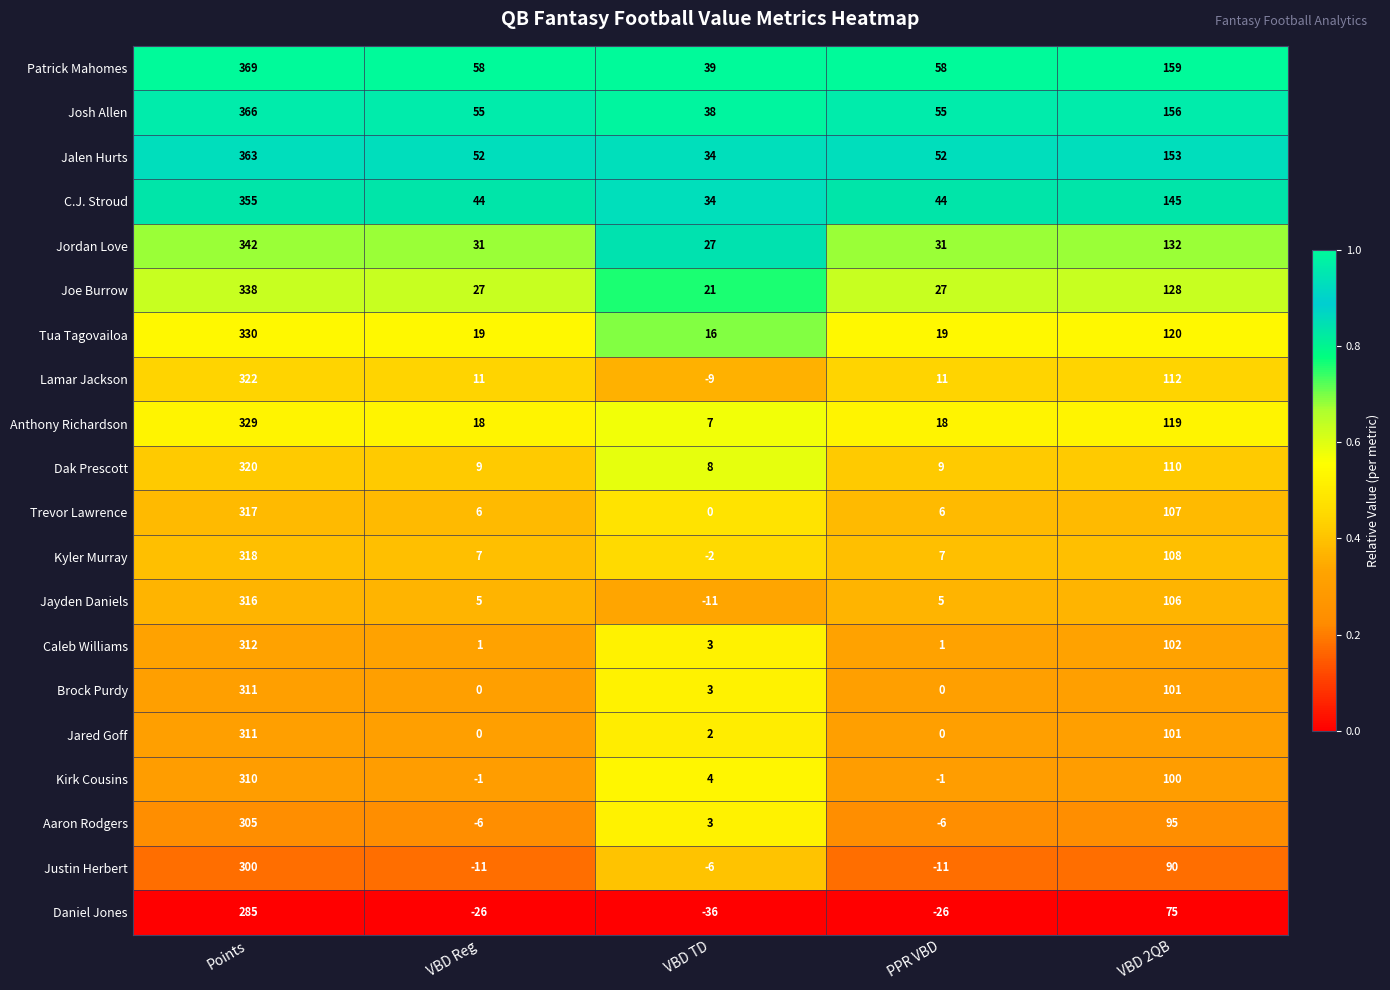

What is the maximum value for Anthony Richardson?

329